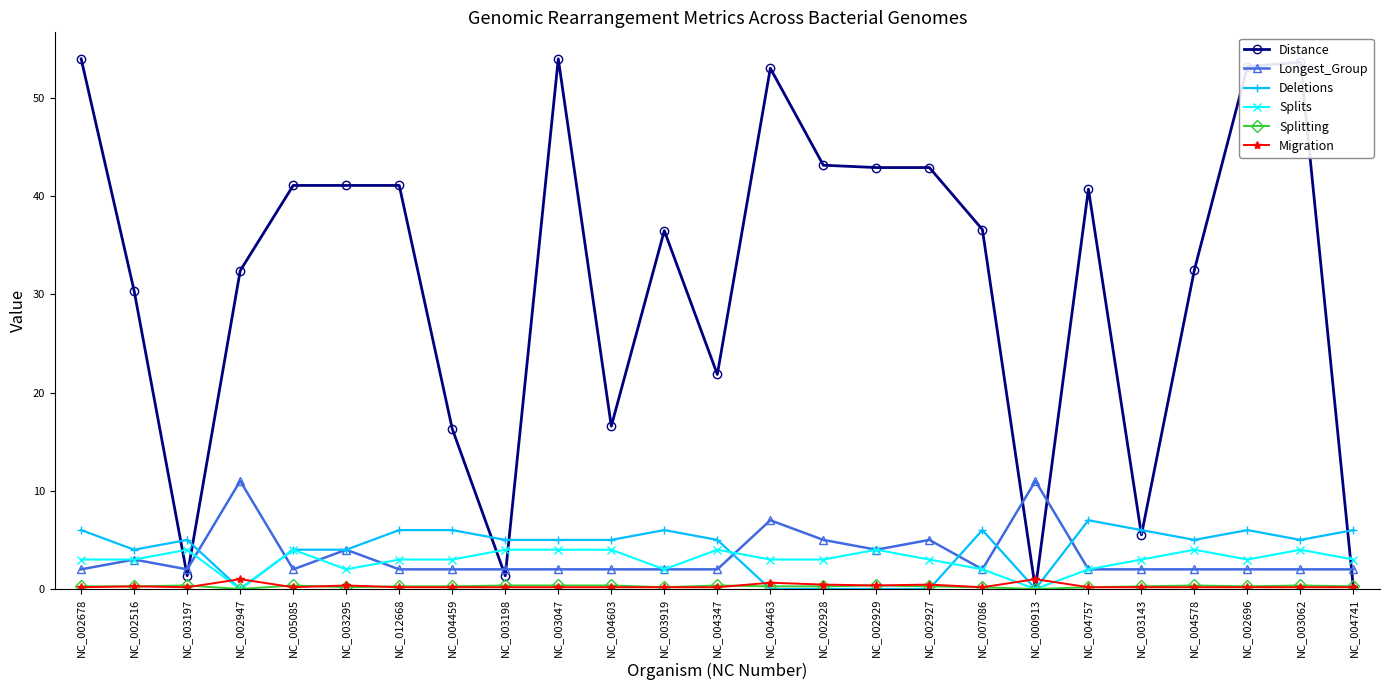

What is the difference between the Deletions values at NC_002928 and NC_002516?

4.0